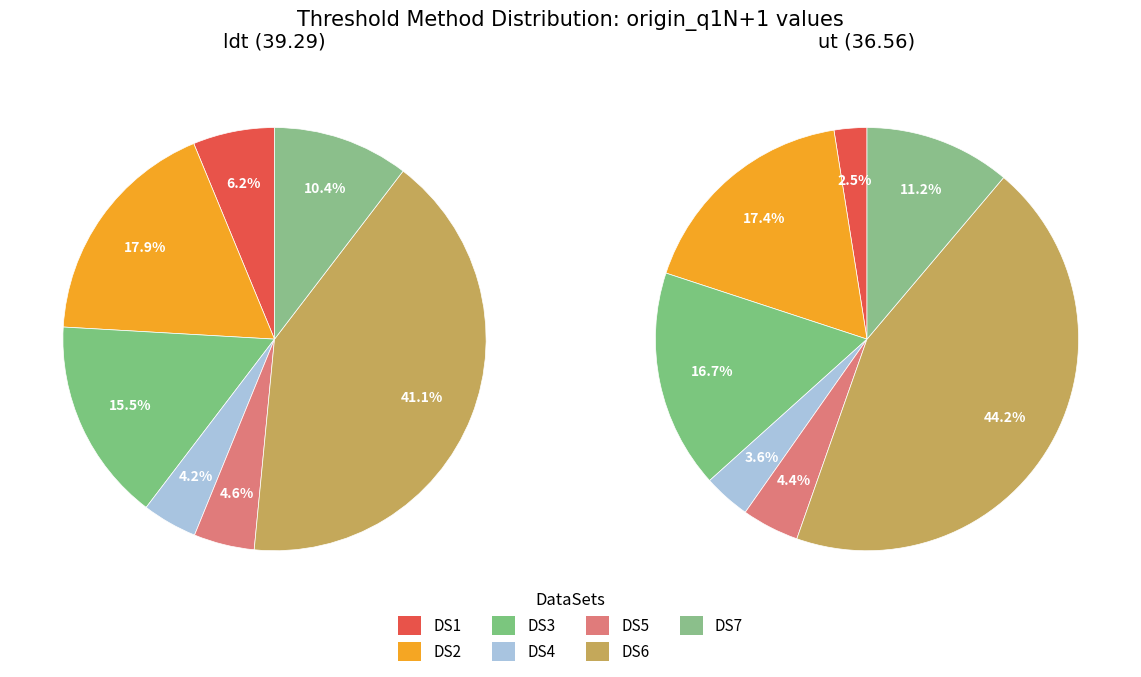

What percentage is the DS3 slice, to the nearest percent?

17%